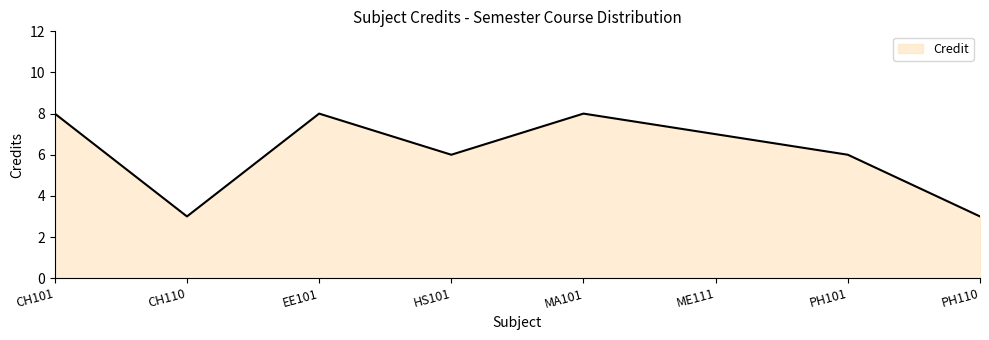

What is the smallest value displayed?

3